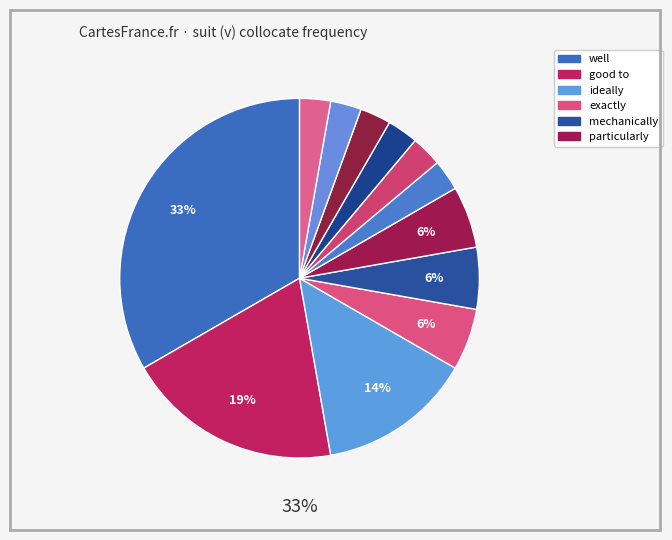

To the nearest percent, what is the combined percentage of well and better?

36%